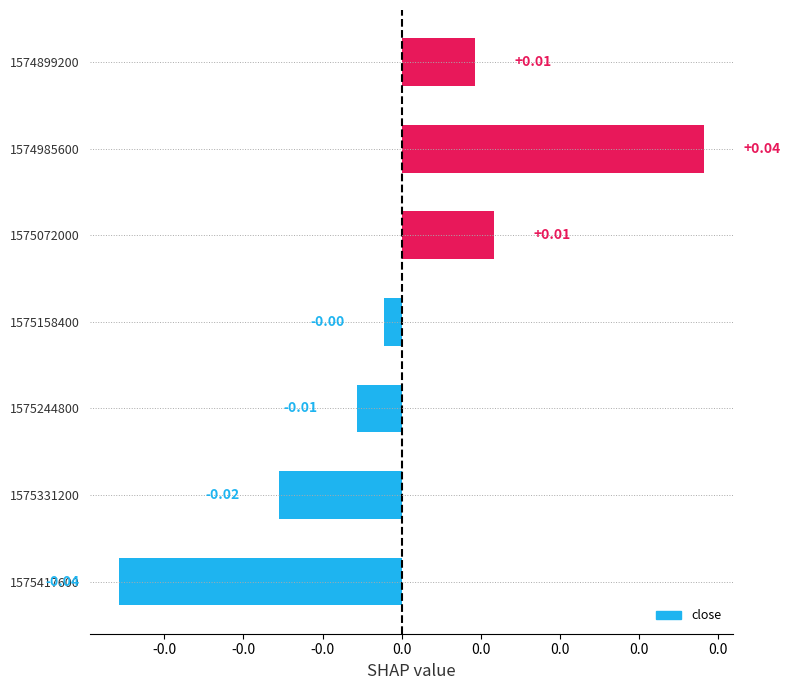

Are the bars horizontal?

Yes